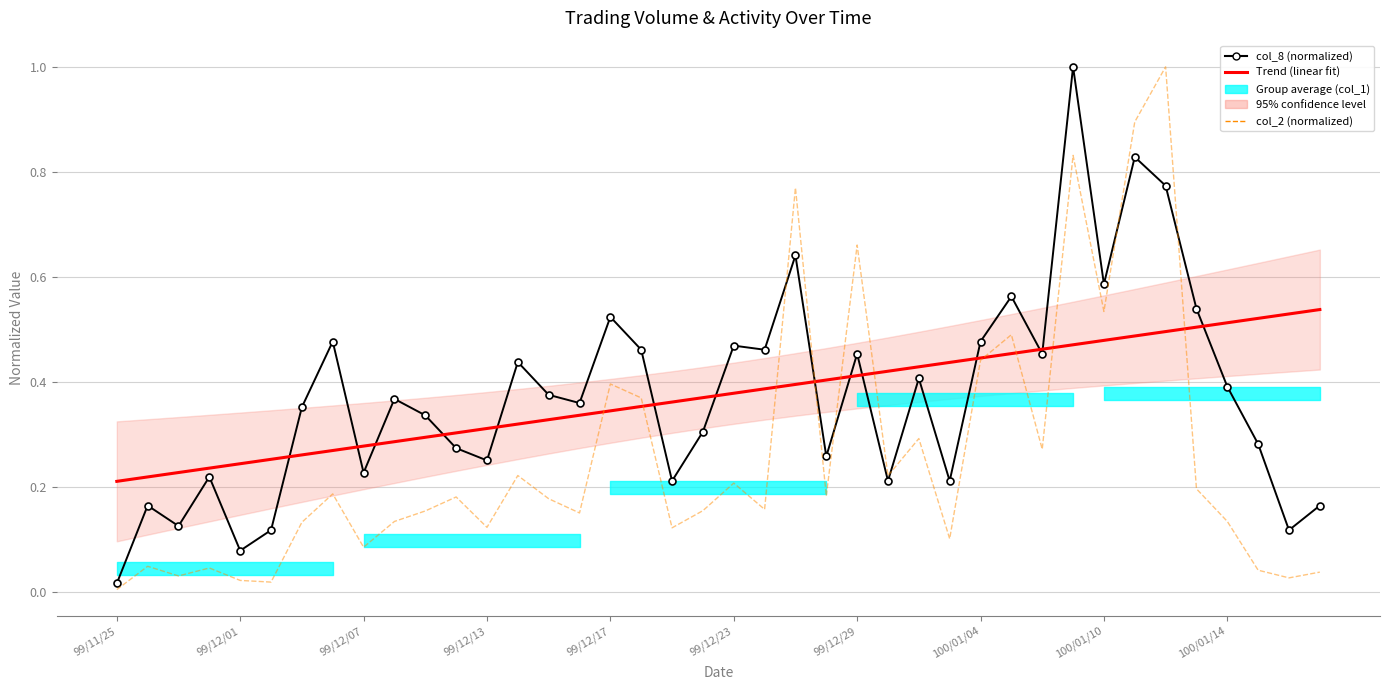

Which series changed the most between 16 and 29?

Trend (linear fit)